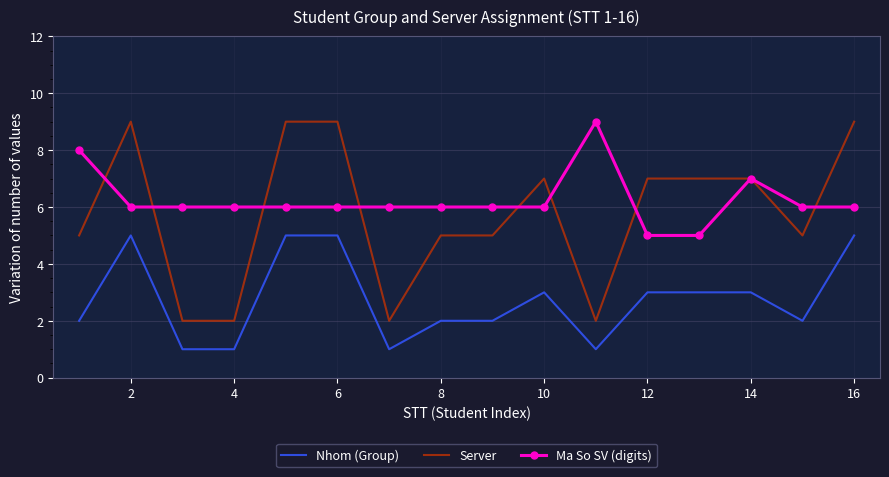

At how many categories does at least one series exceed 1?

16